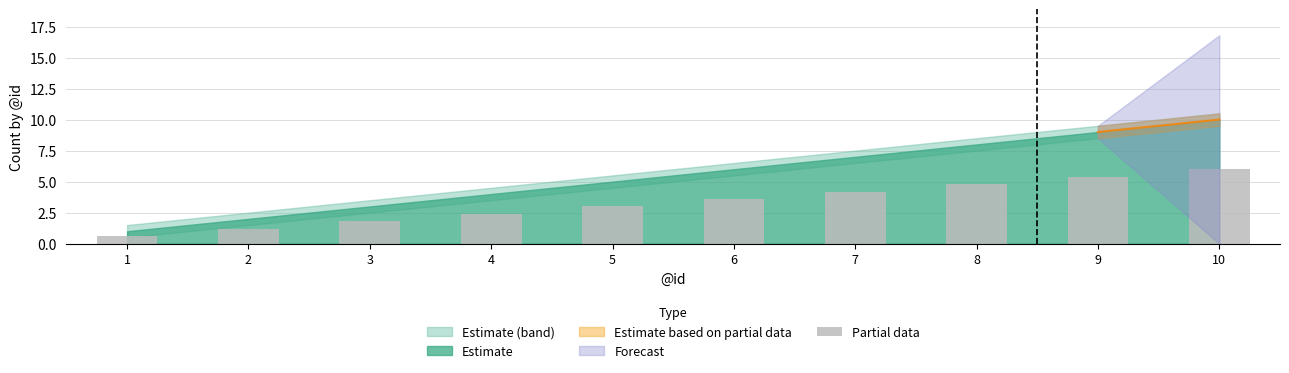

The chart shows a value of 5.4 at 9. True or false?

True